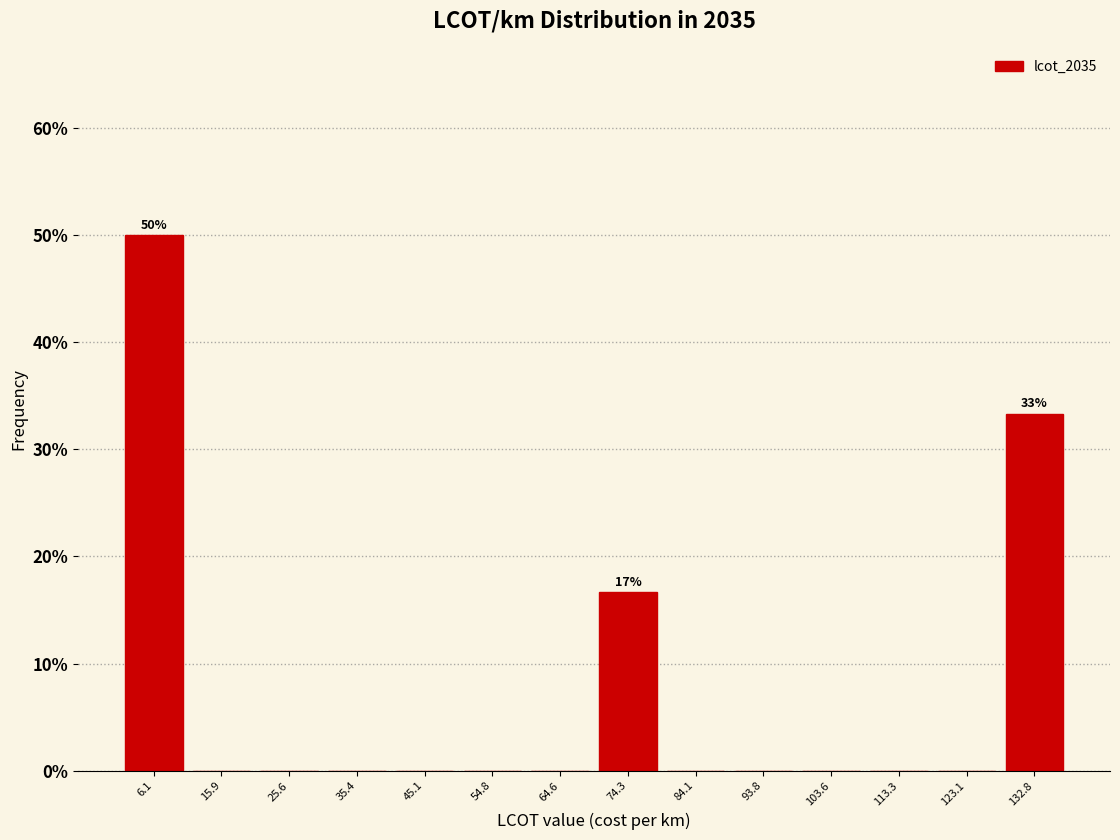

Over which range of the x-axis is the bar tallest?

1 to 11